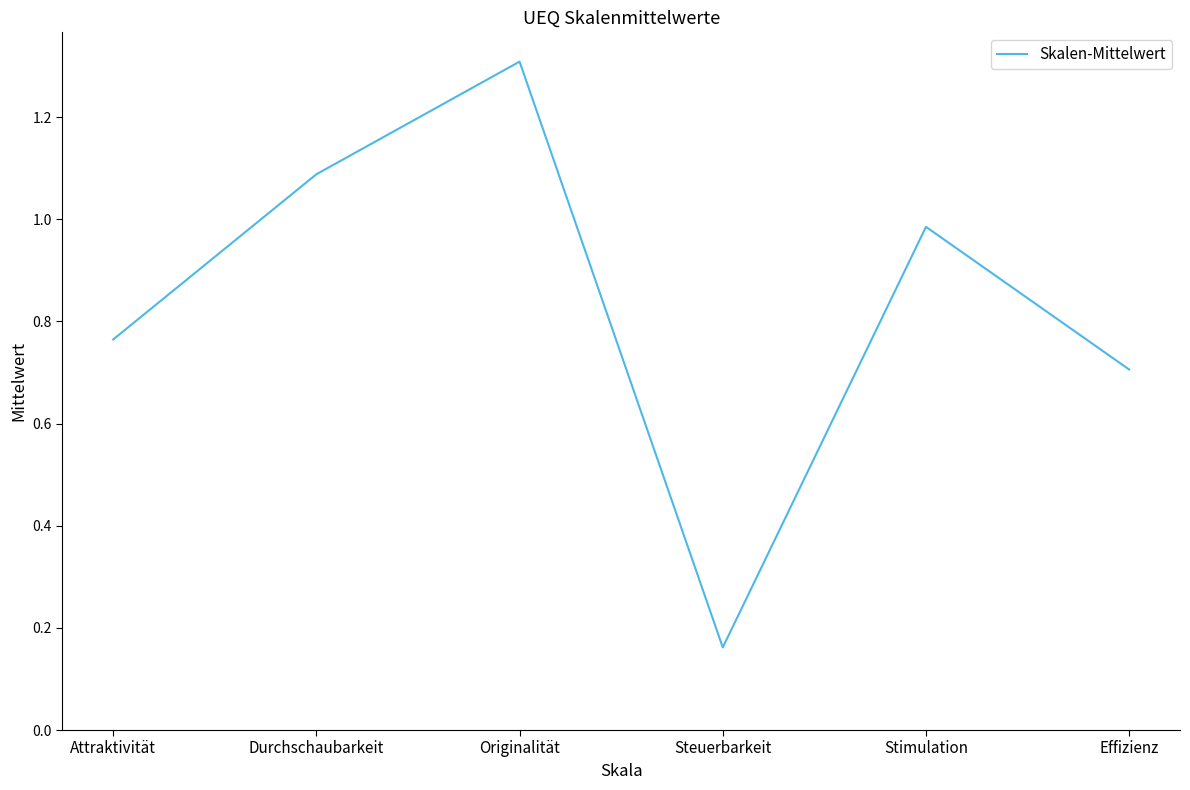

What position from the right is Effizienz?

1